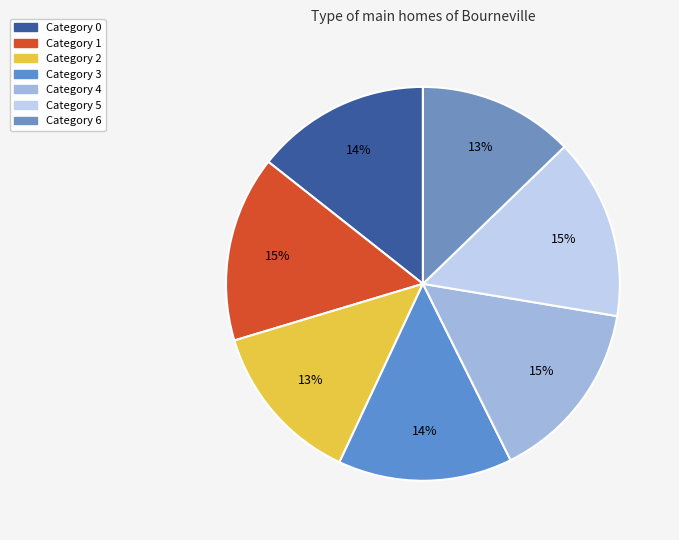

How many segments does this pie chart have?

7